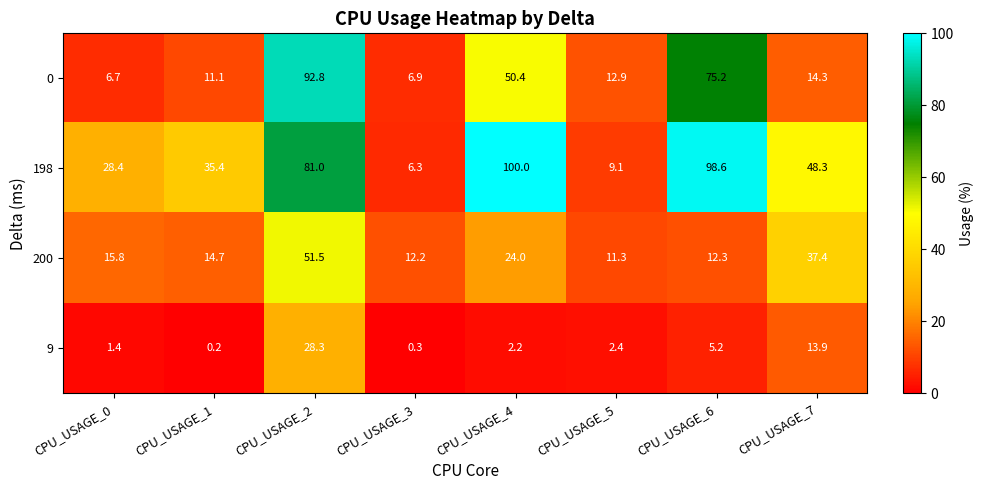

Which series has the largest range (max minus min)?

198